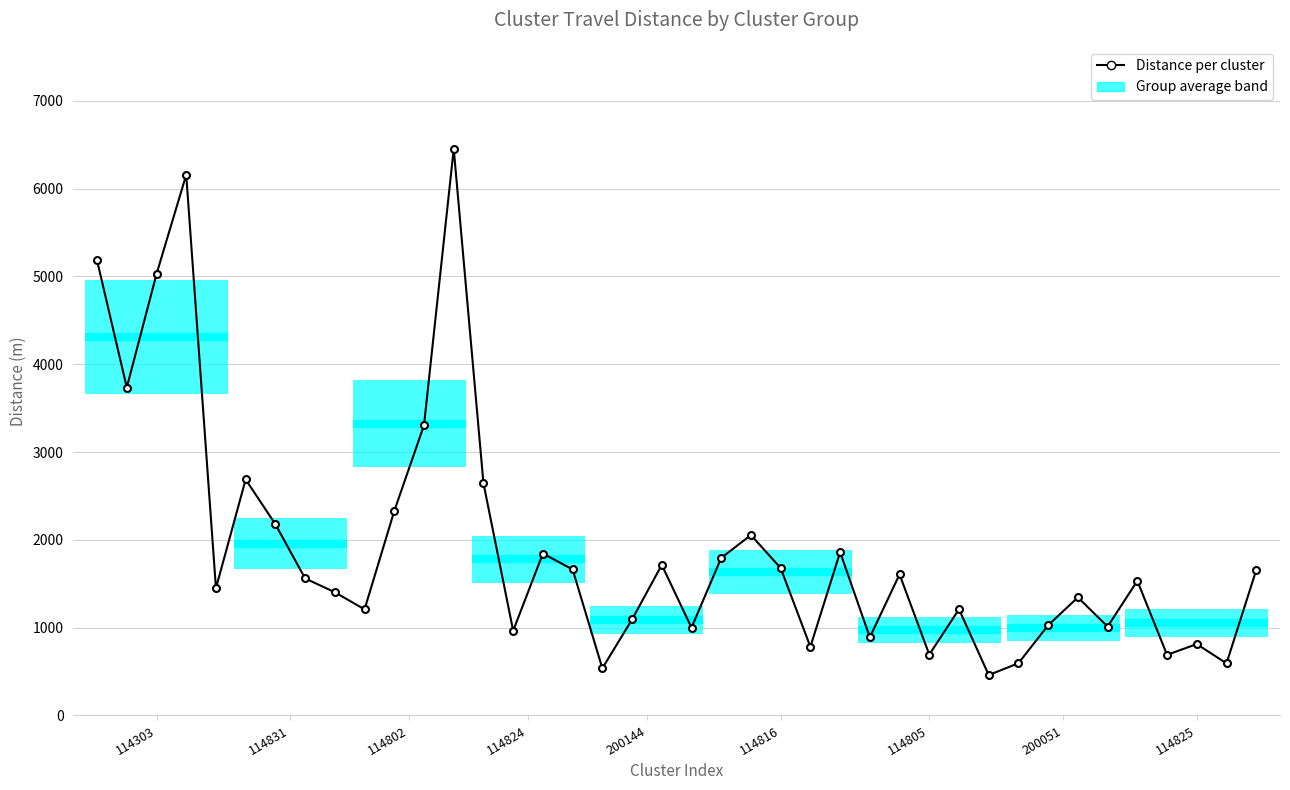

How many categories are shown in the chart?

40